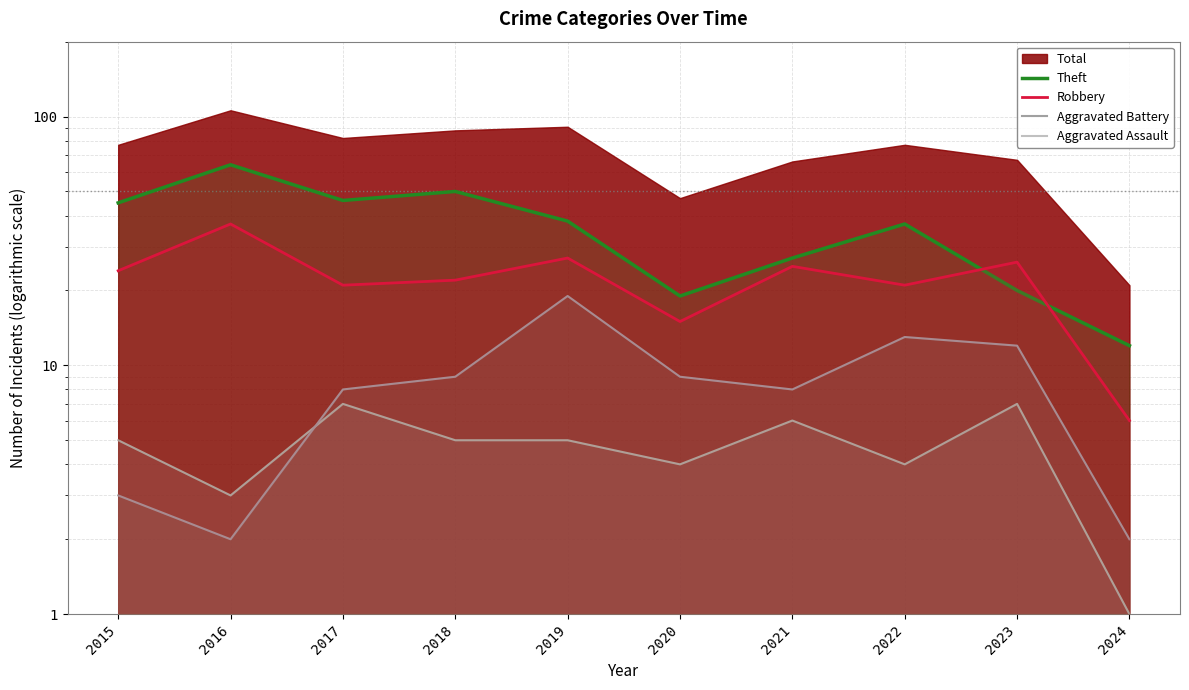

The Aggravated Assault series shows 5 at 2022. True or false?

False